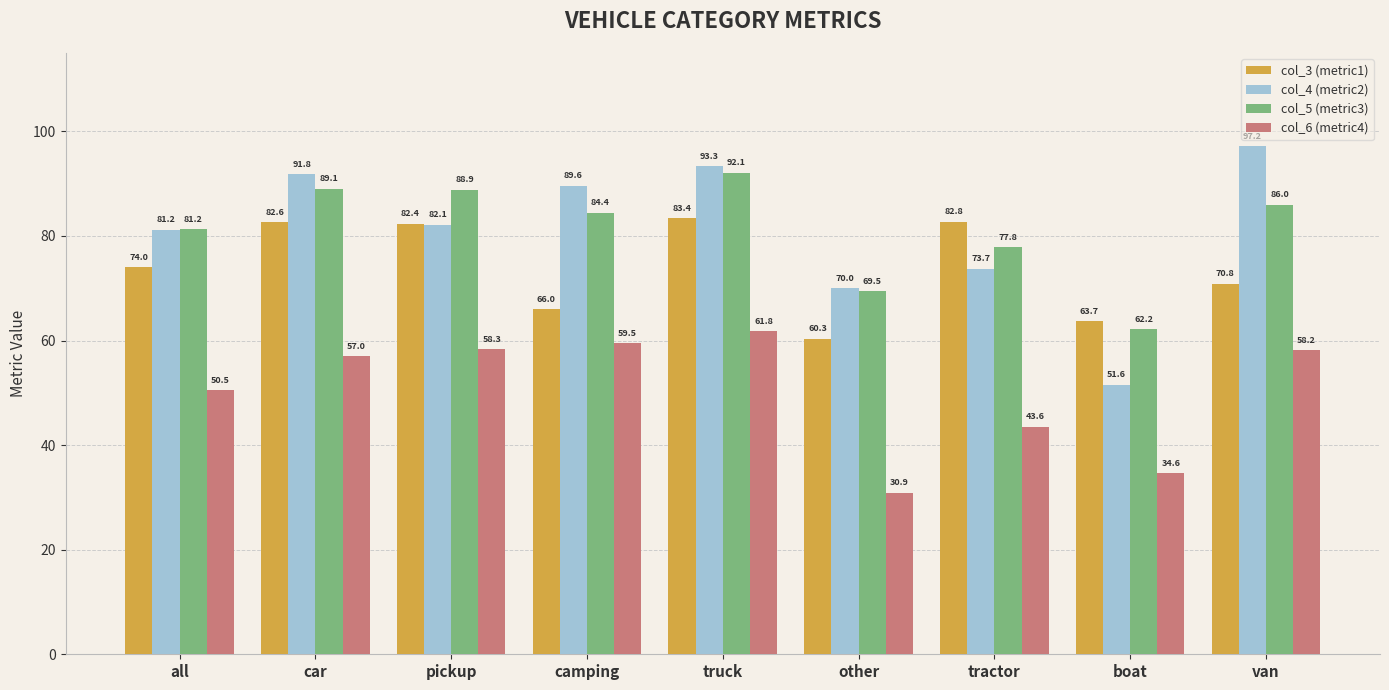

How many bars are there in each group?

4